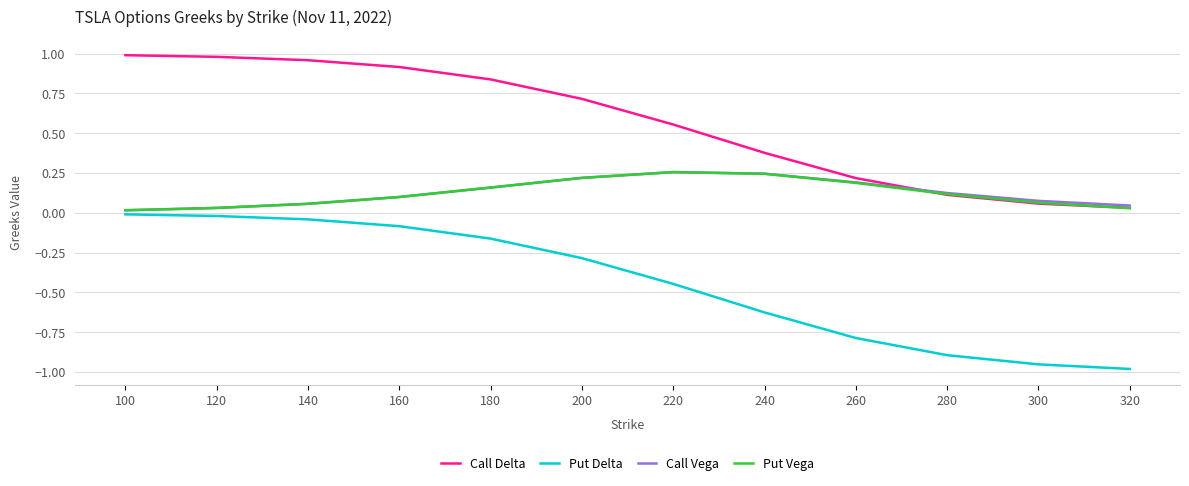

Which series has the largest total across all categories?

Call Delta